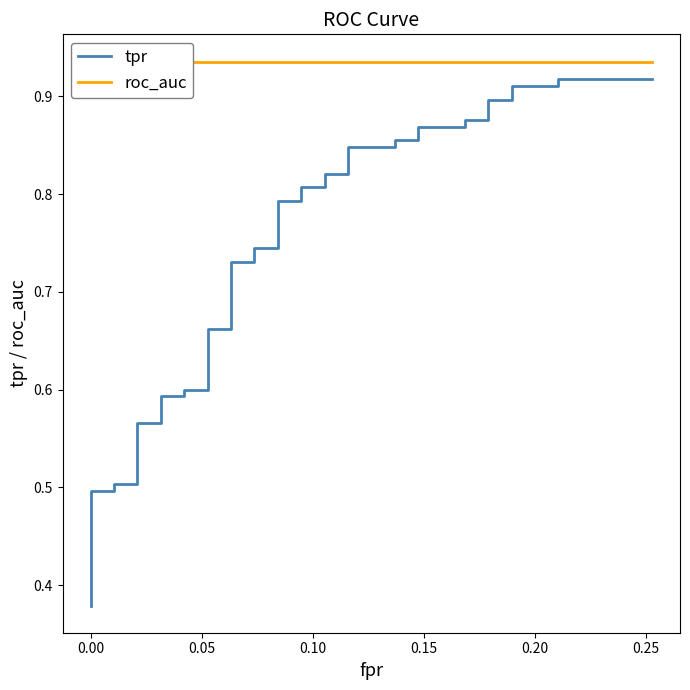

How many lines are shown in the chart?

2